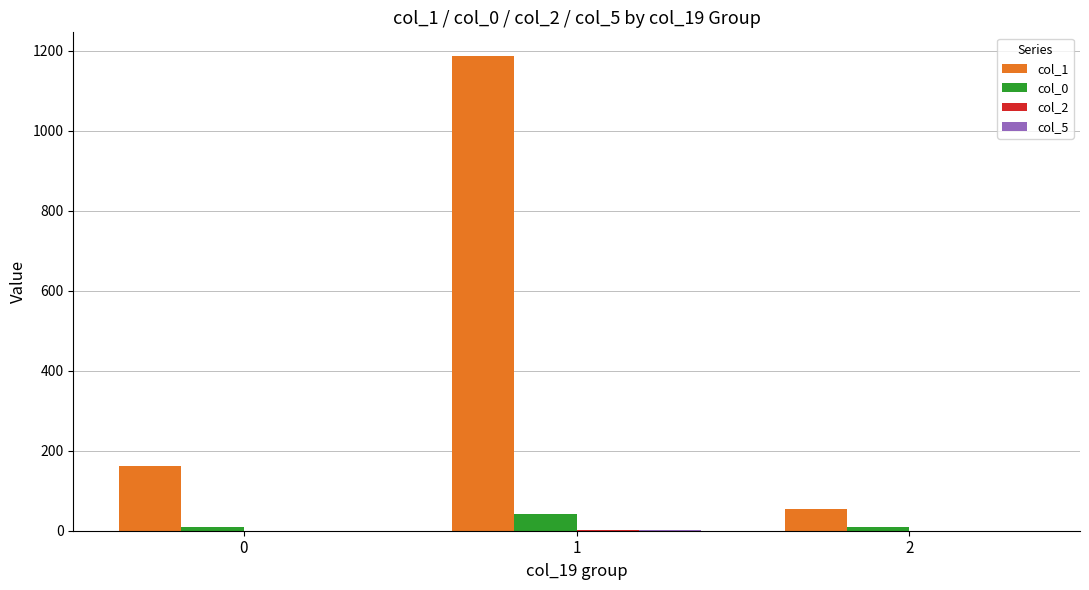

Which series has the widest spread of values?

col_1